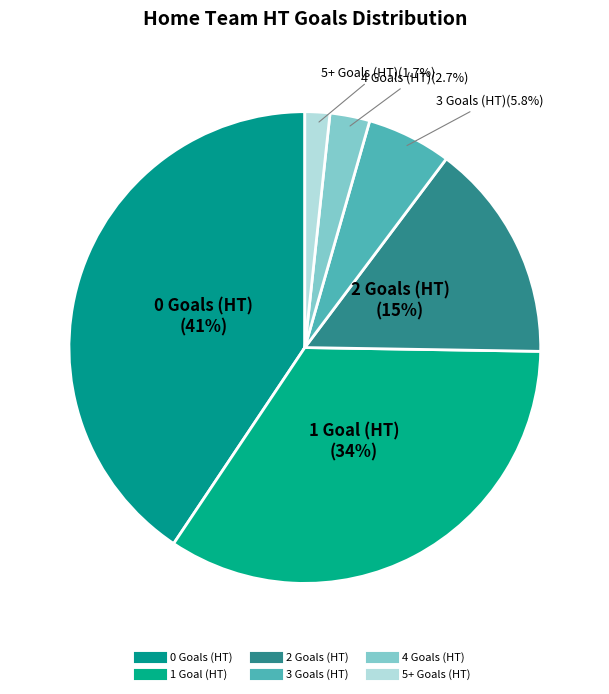

What is the smallest slice in the pie chart?

5+